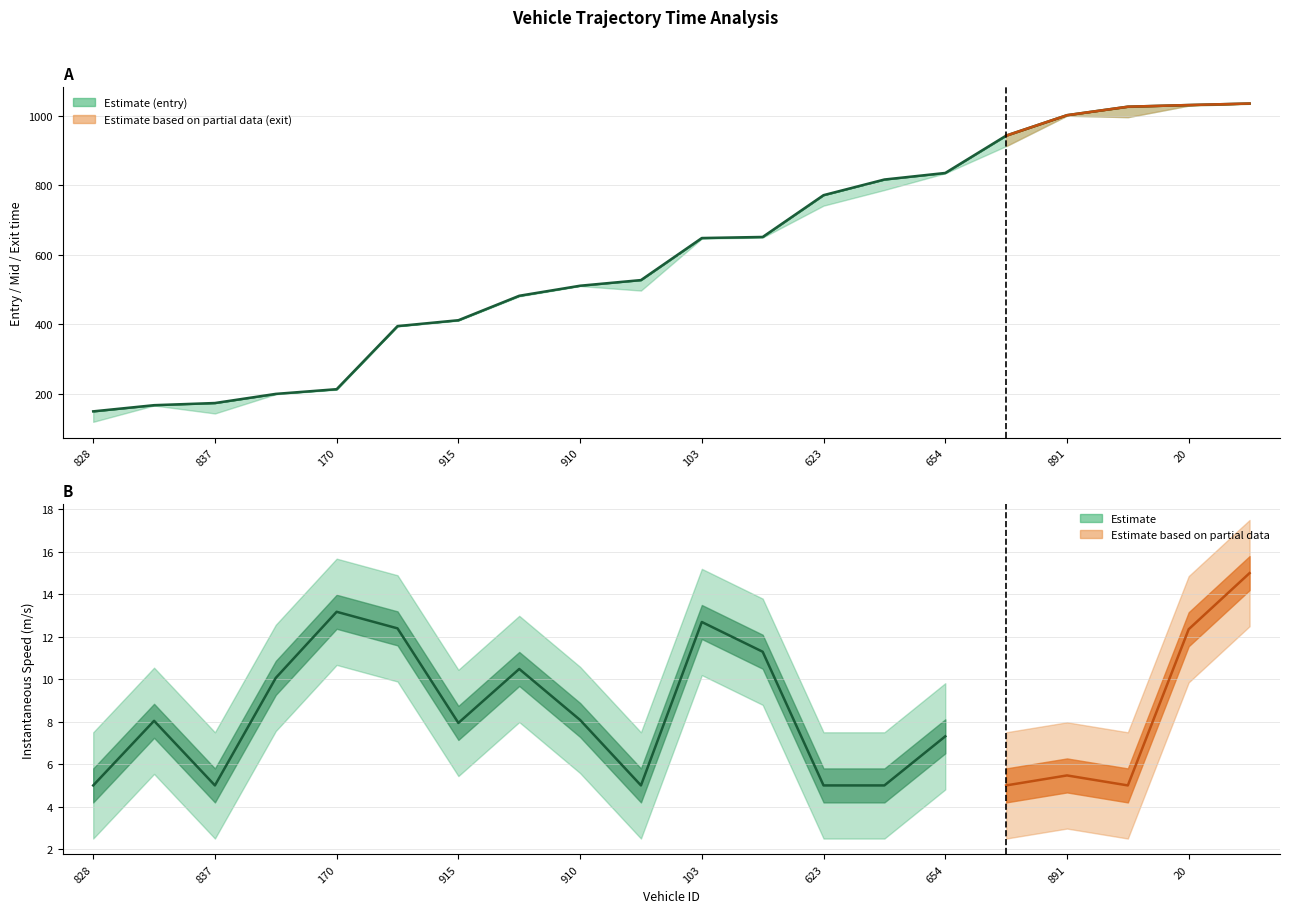

What is the total value across all series at 840?

2423.7